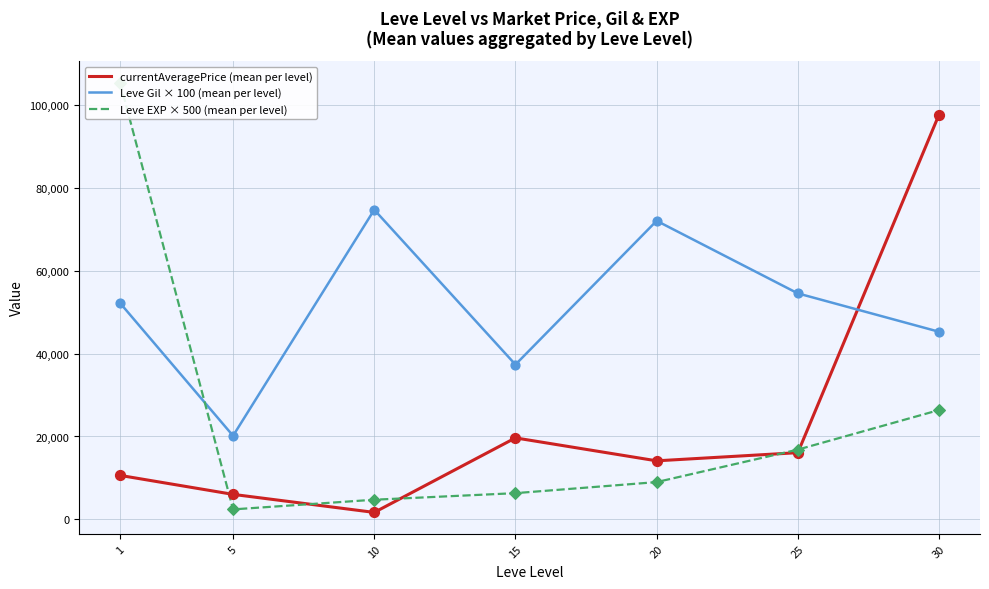

Is the value of Leve EXP × 500 (mean per level) at 1 greater than the value of currentAveragePrice (mean per level) at 15?

Yes